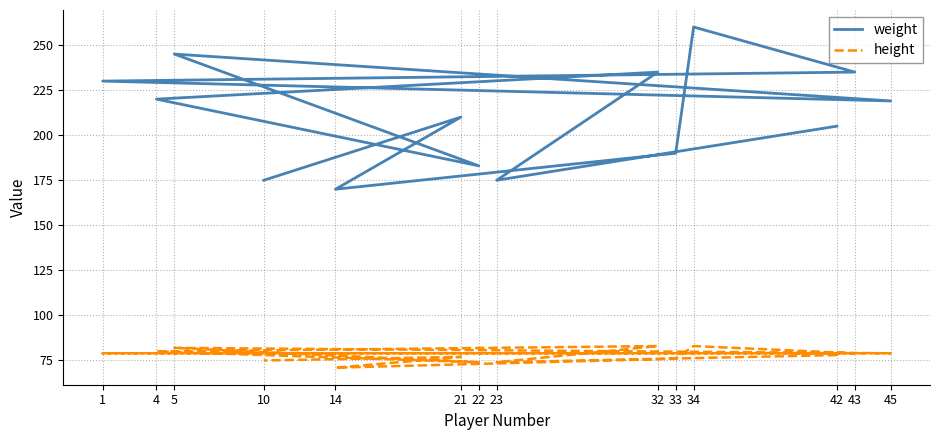

The height series shows 130 at 10. True or false?

False